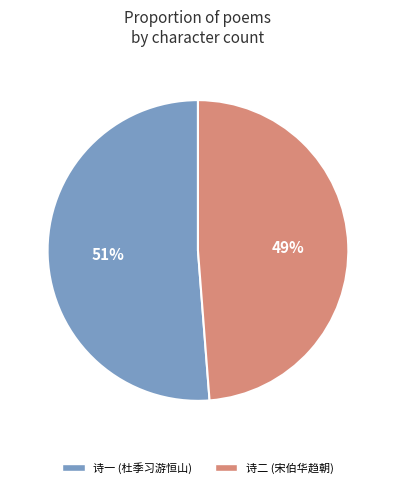

Does any single category account for the majority?

Yes